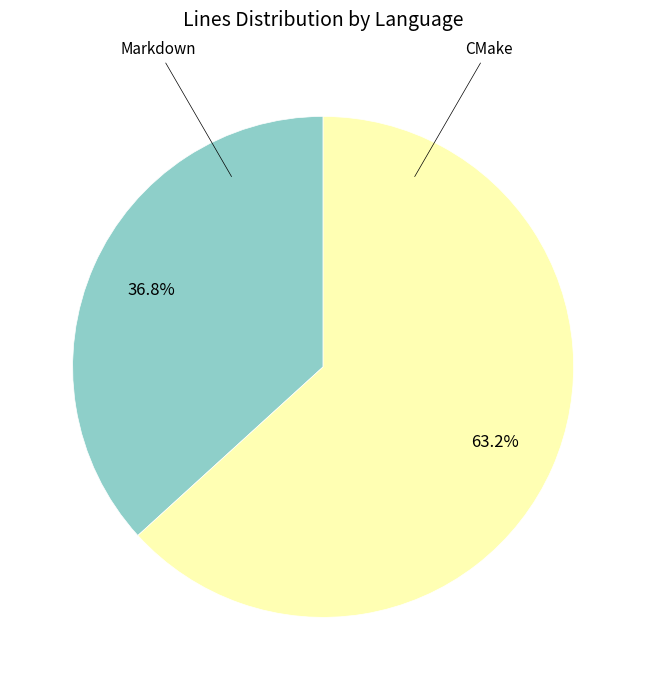

Does any single category account for the majority?

Yes